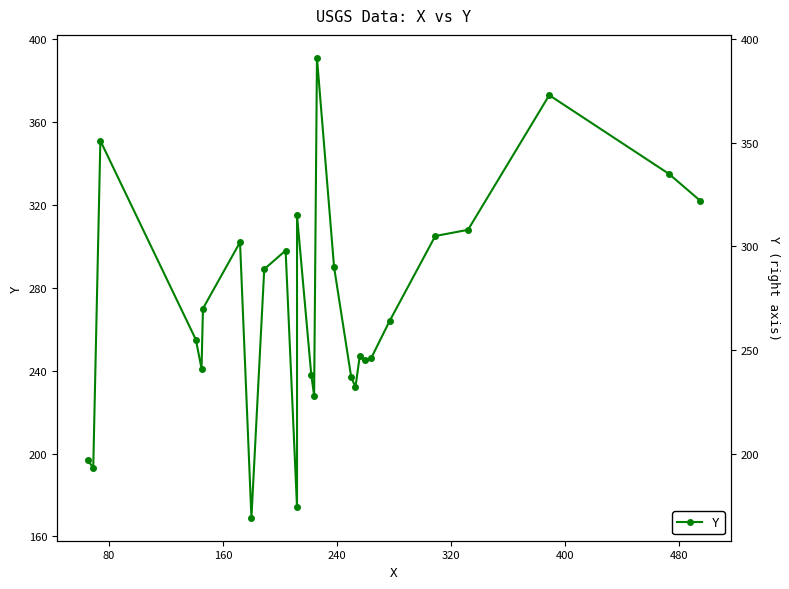

How many lines are shown in the chart?

1